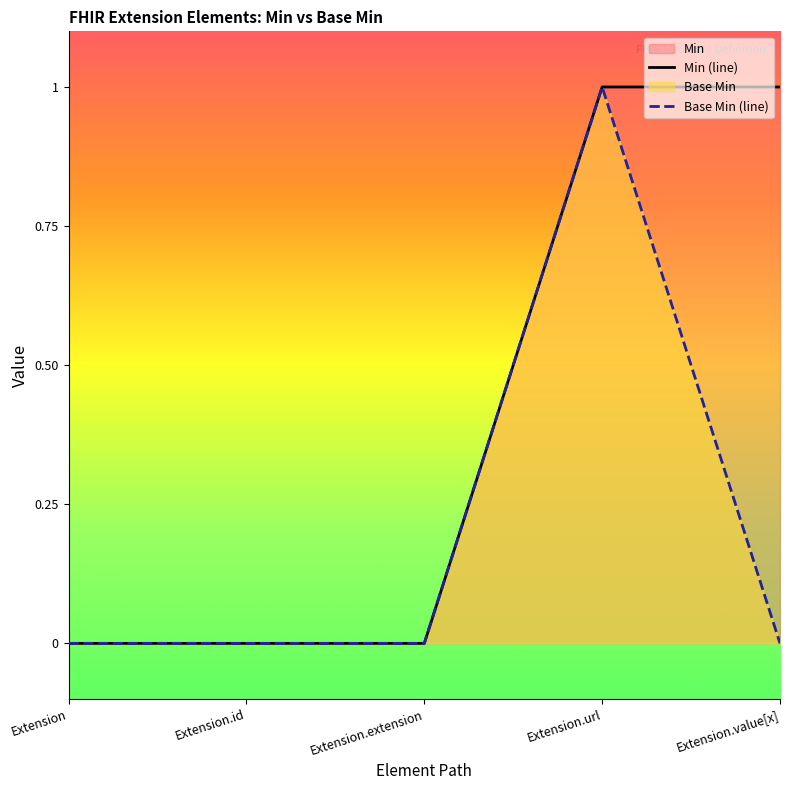

List the labels in order of Base Min (line) value, smallest first.

Extension, Extension.id, Extension.extension, Extension.value[x], Extension.url